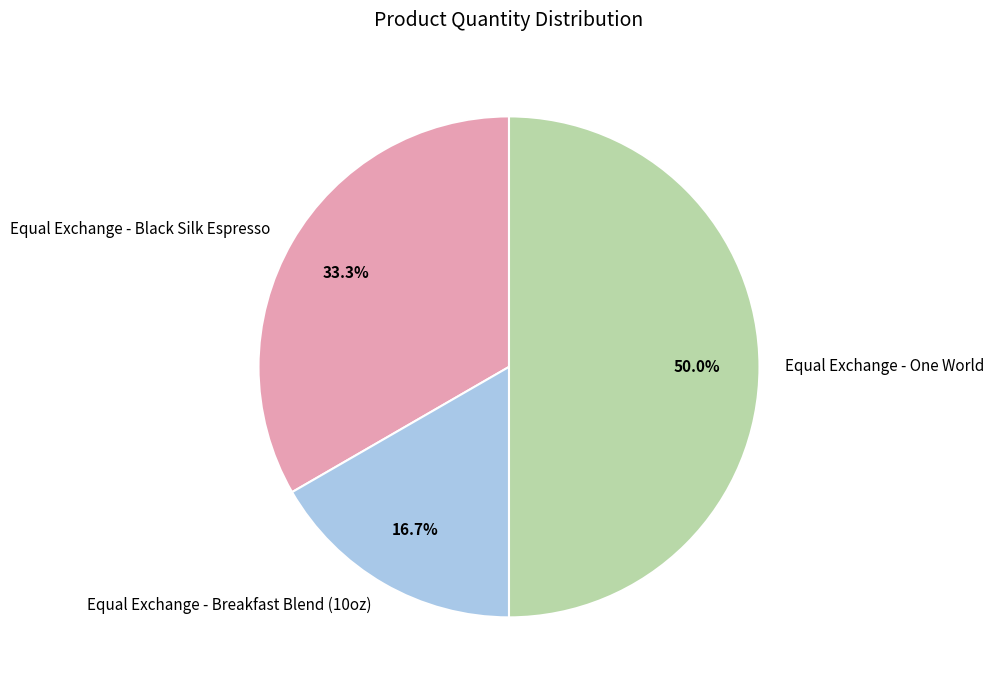

To the nearest percent, what portion does Equal Exchange - Breakfast Blend (10oz) represent?

17%